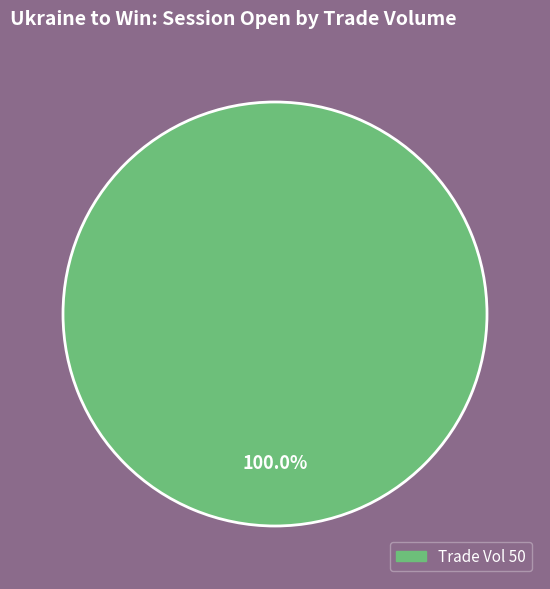

How many slices are in this pie chart?

1